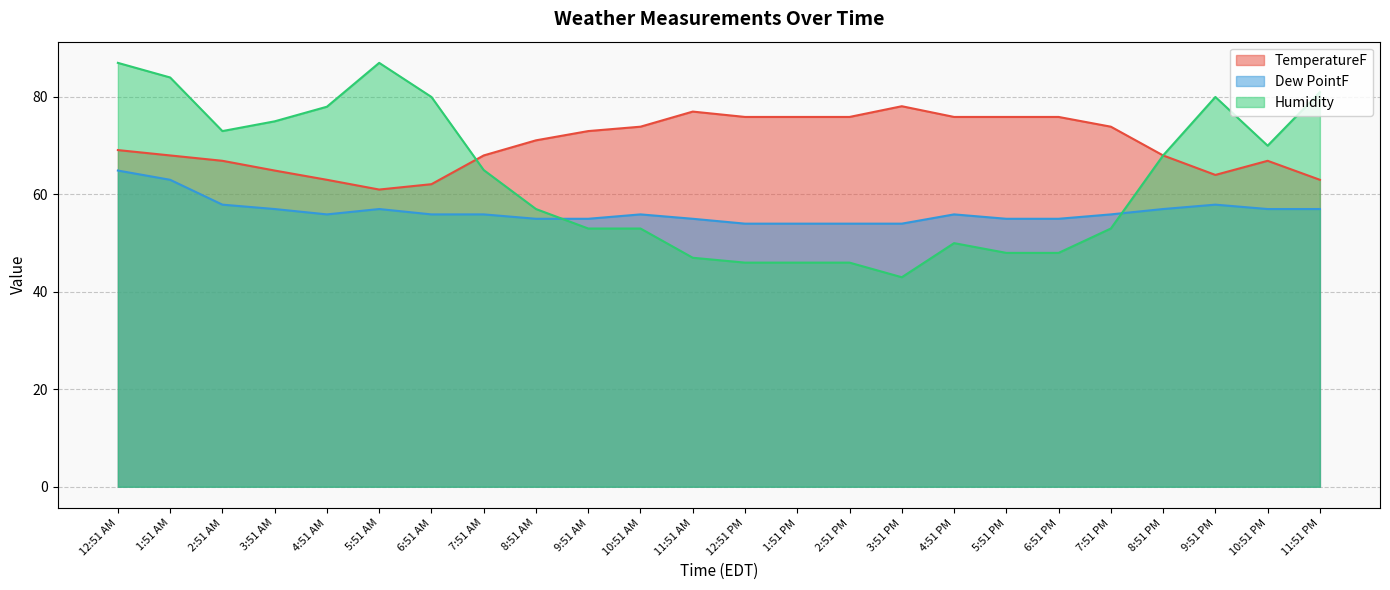

True or false: Dew PointF and TemperatureF cross at least once.

False